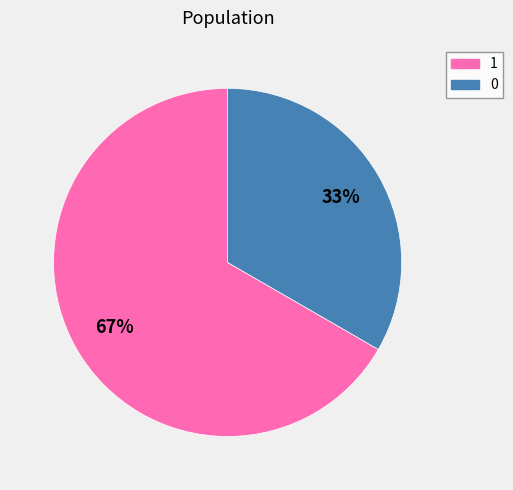

Which slice is the largest?

1